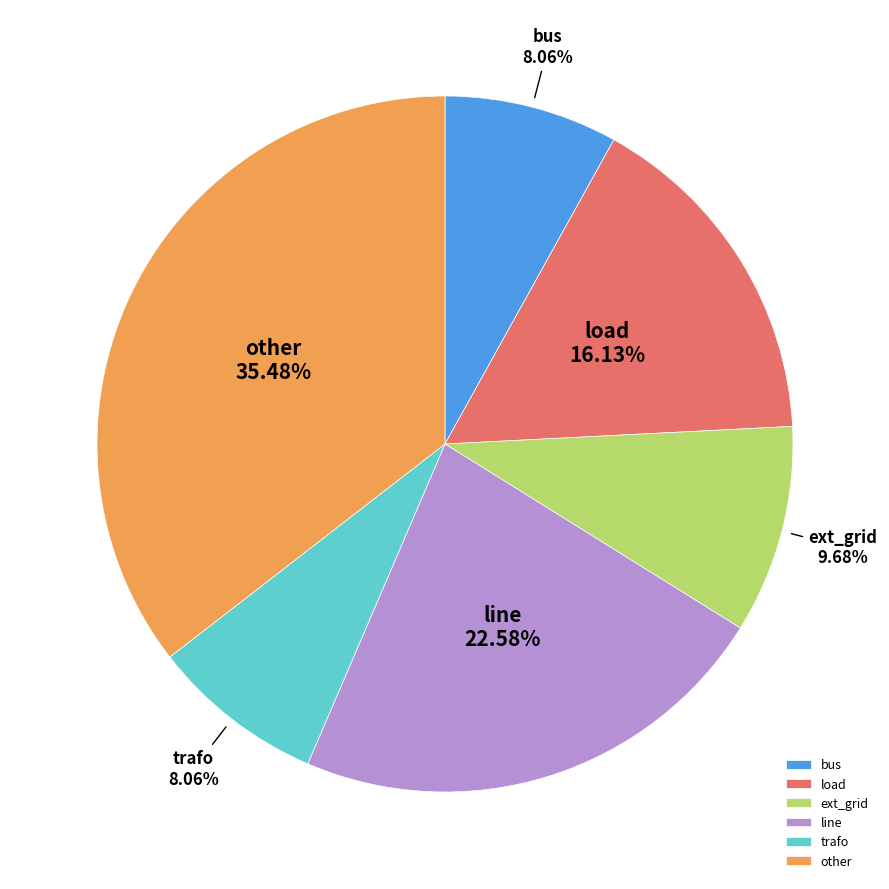

To the nearest percent, what is the difference between the largest and smallest slice percentages?

27%